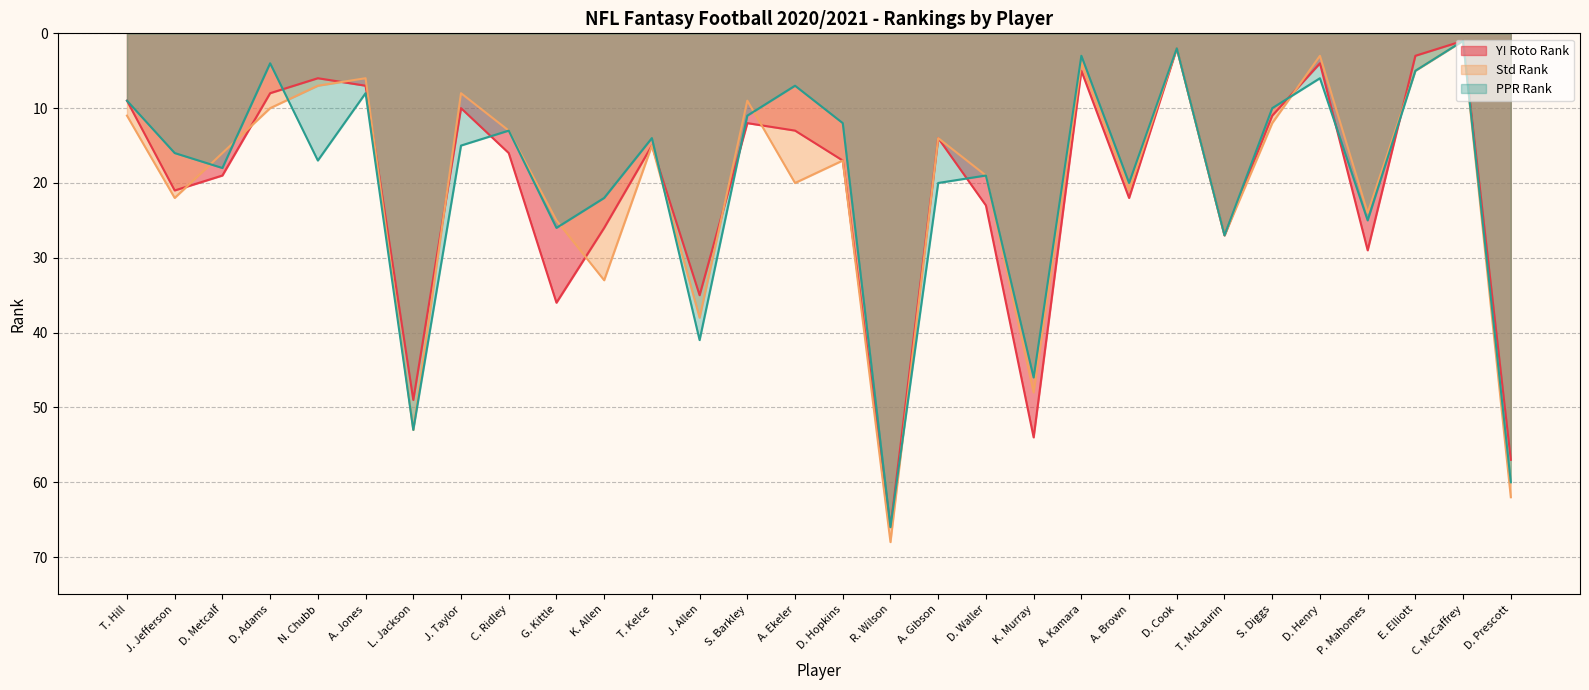

What is the lowest value of the Std Rank series?

1